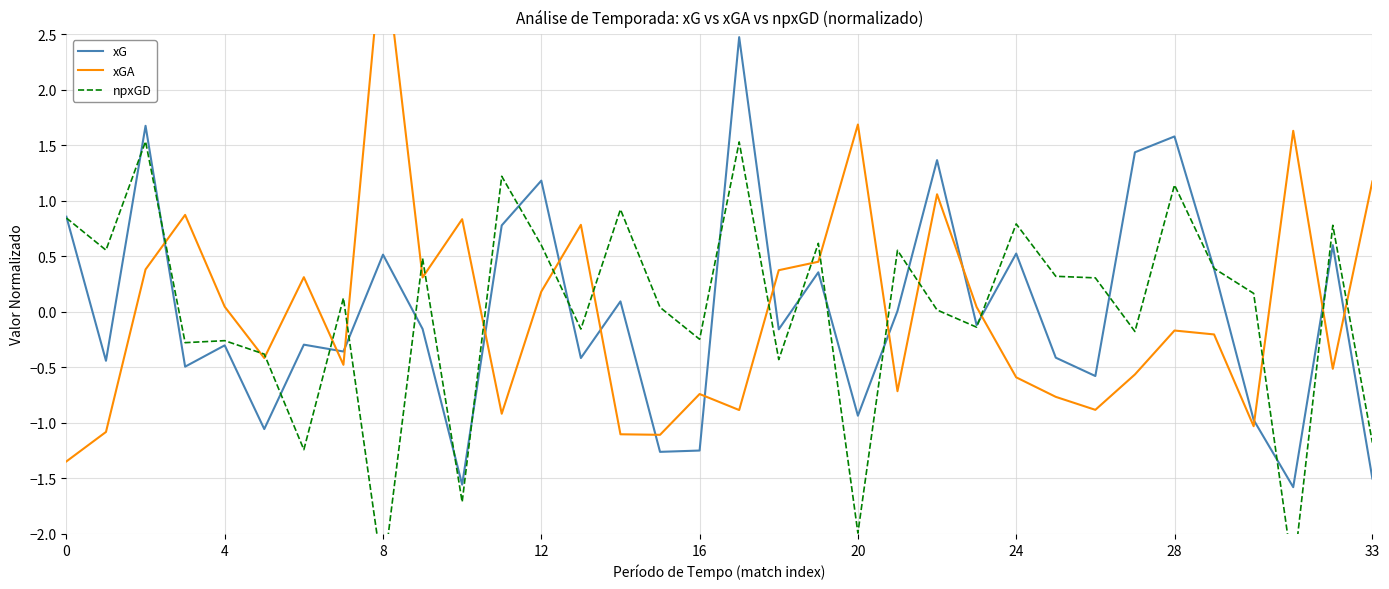

What is the difference between the maximum and second lowest values in the npxGD series?

3.9